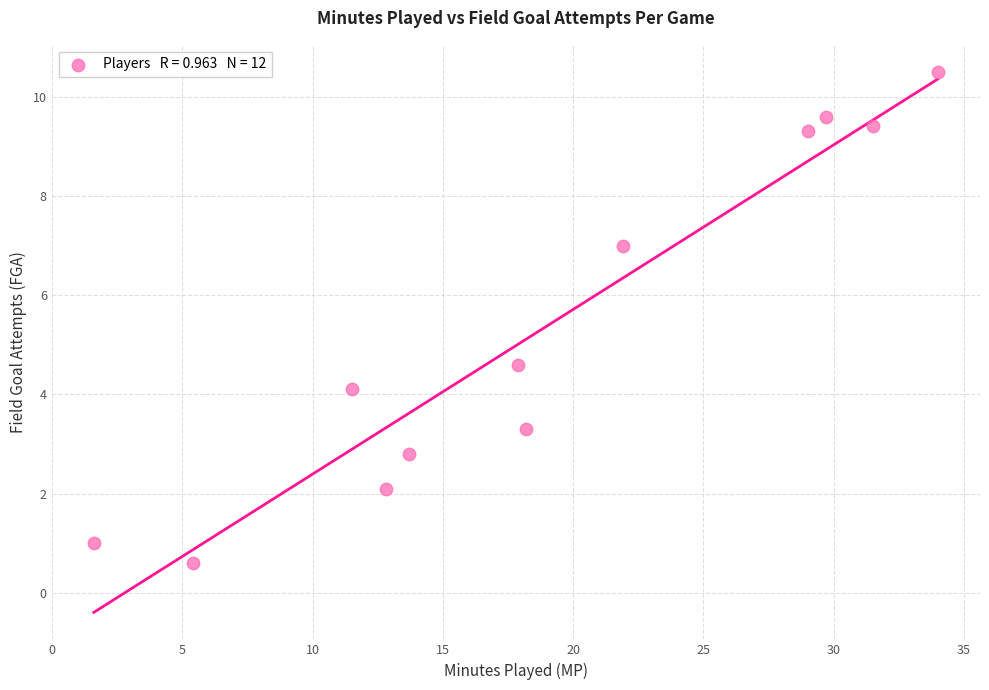

What is the average Y value?

5.4